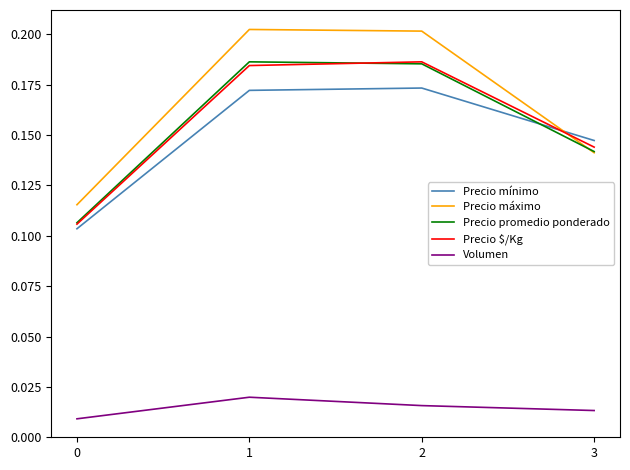

How many lines are shown in the chart?

5